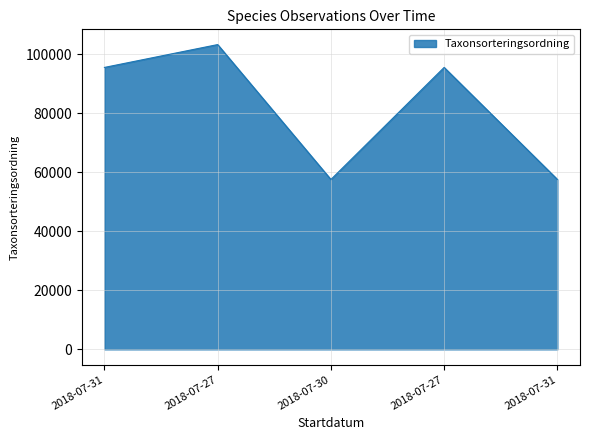

Which label corresponds to the smallest value in the chart?

2018-07-30